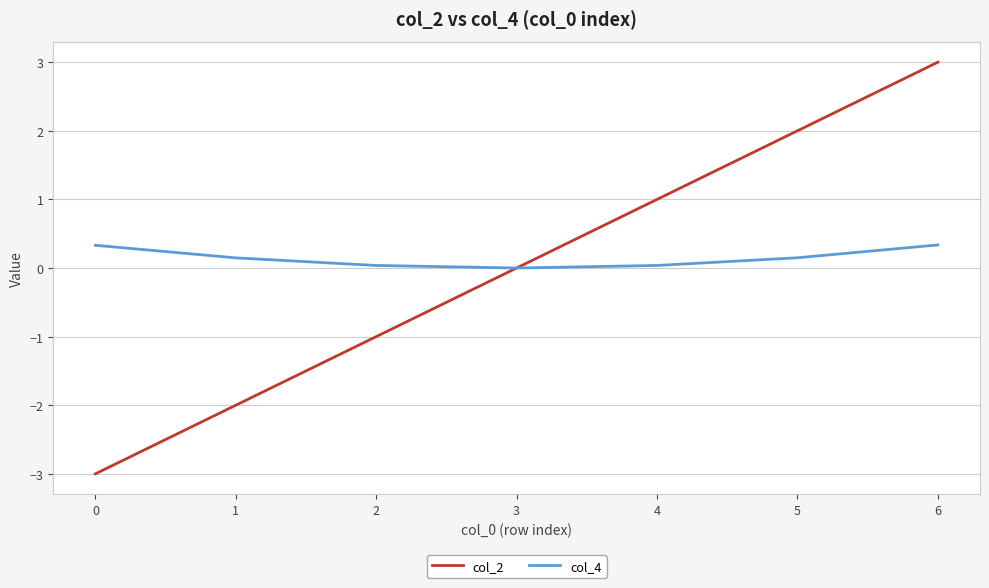

What is the greatest value displayed?

3.0